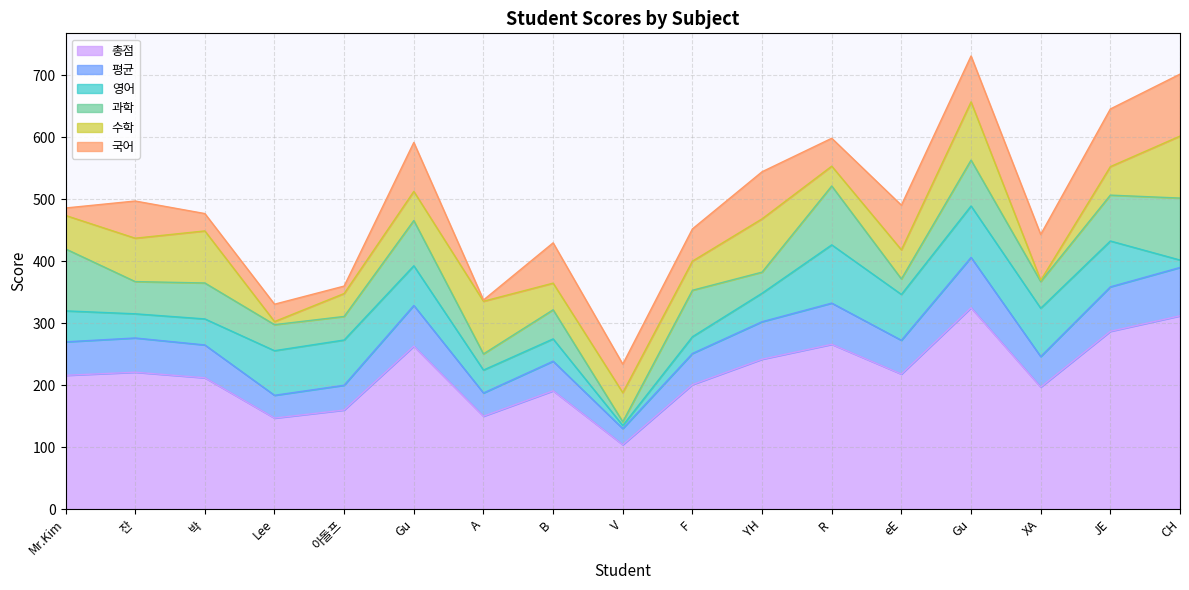

True or false: 총점 and 평균 intersect in this chart.

False